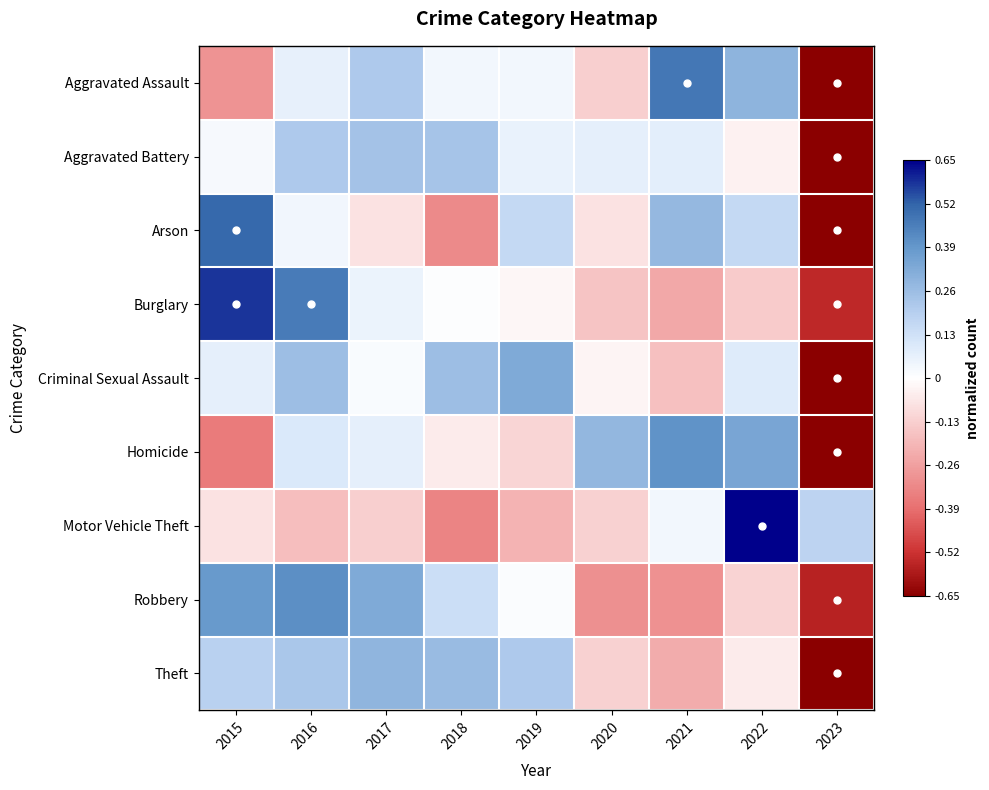

What is the greatest value displayed?

0.7